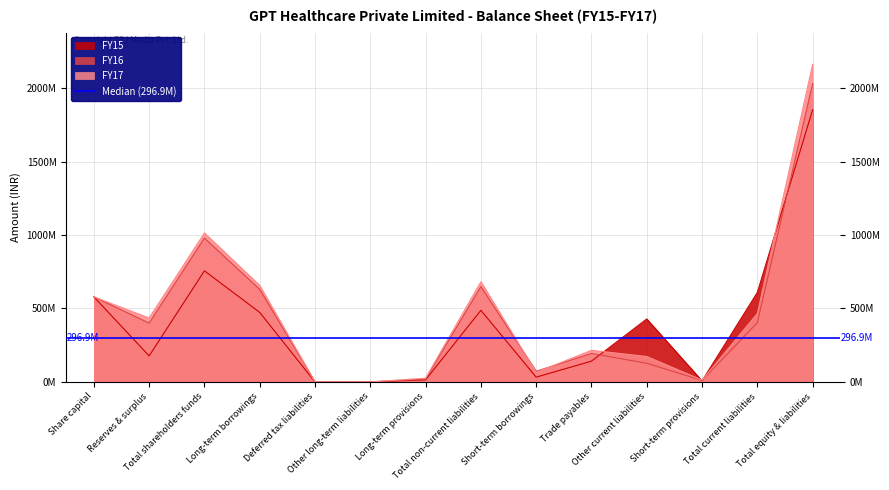

True or false: FY16 has more than 0 interior local peaks.

True